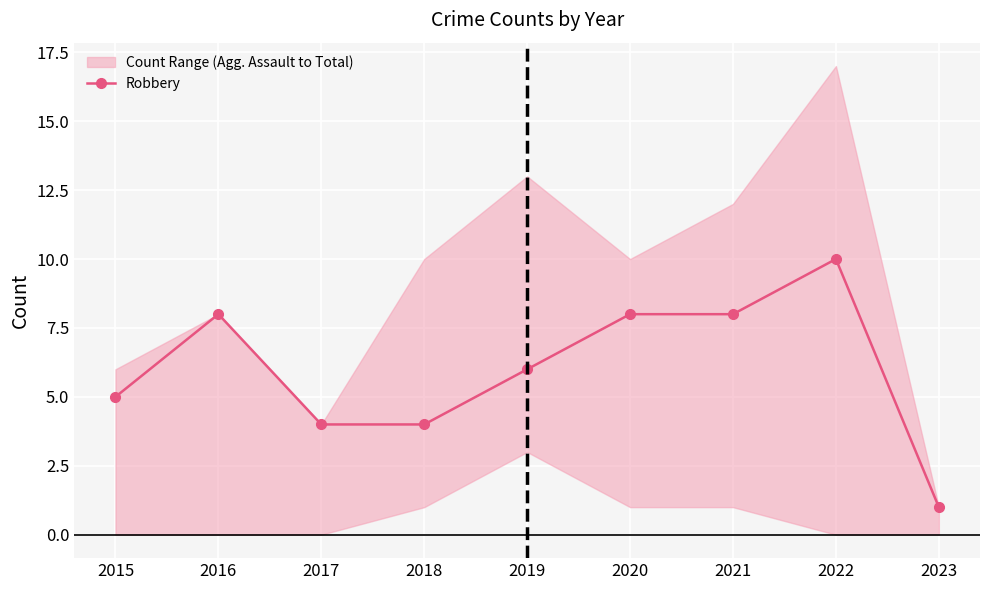

What is the difference between the maximum and second lowest values?

6